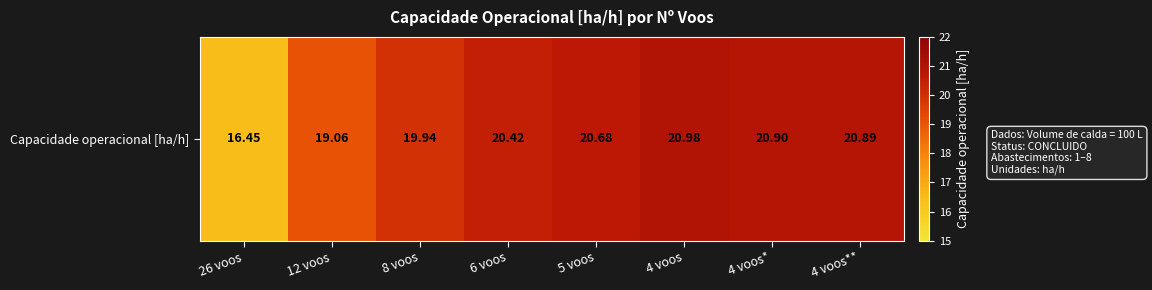

Rank the categories by value from highest to lowest.

4 voos, 4 voos*, 4 voos**, 5 voos, 6 voos, 8 voos, 12 voos, 26 voos